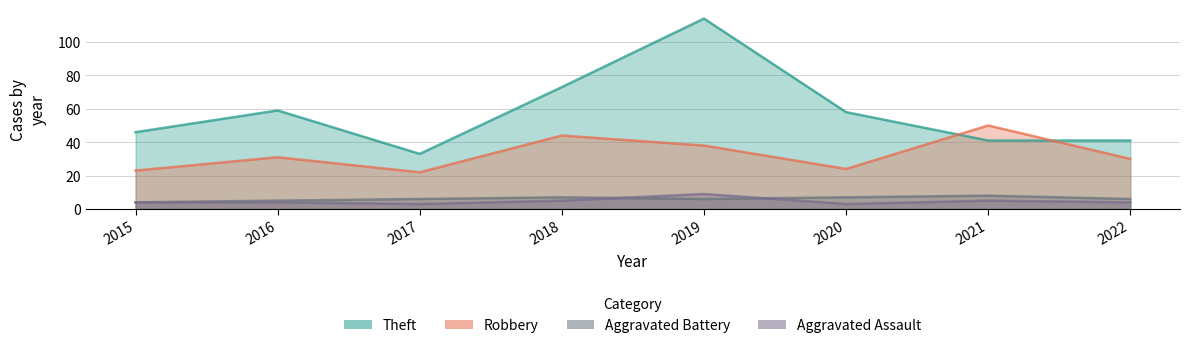

What is the total value across all series at 2018?

129